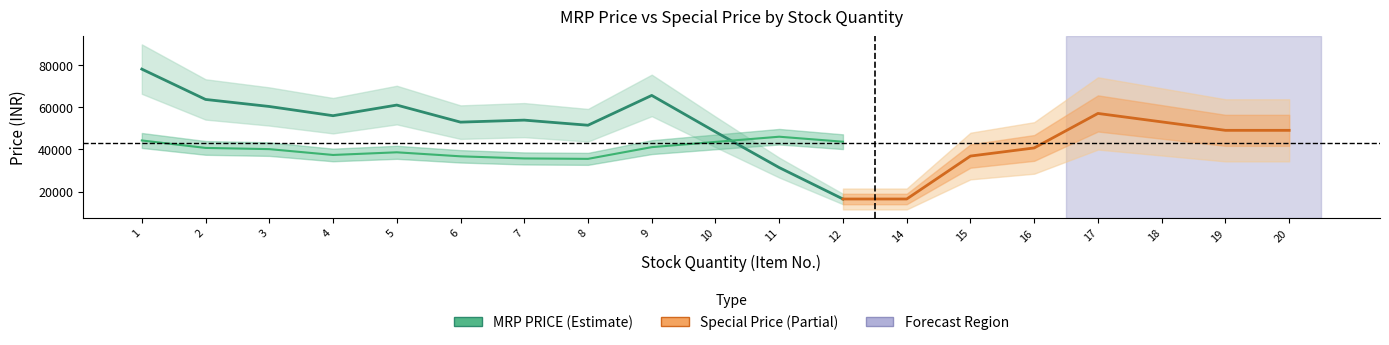

What is the difference between the Special Price values at 11 and 4?

8641.0